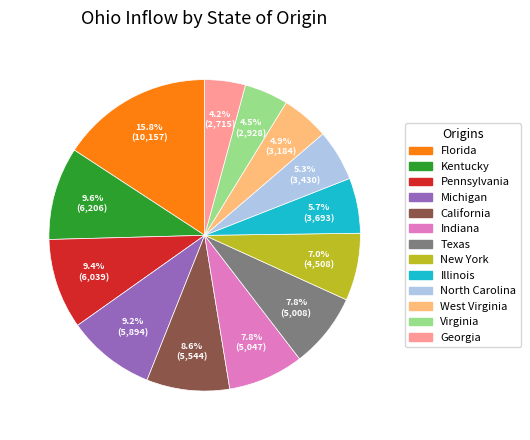

To the nearest percent, what percentage of the pie is Indiana?

8%